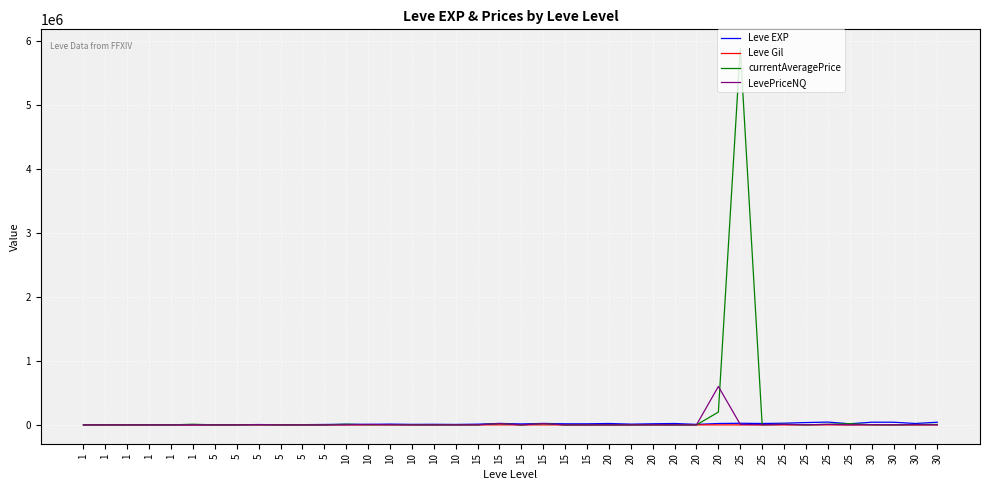

How many lines are shown in the chart?

4